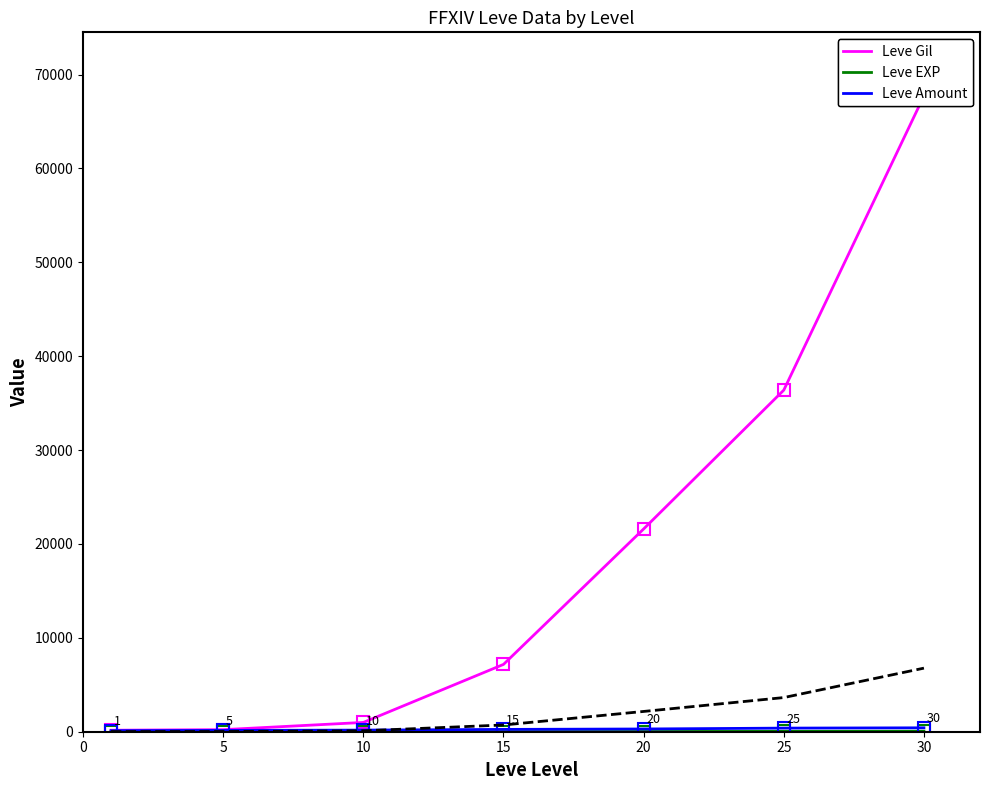

Reading right to left, extract all data points from this chart.

Leve Gil: 30=67730	25=36390	20=21600	15=7170	10=990	5=220	1=160
Leve EXP: 30=52	25=36	20=21	15=7	10=9	5=5	1=1
Leve Amount: 30=416	25=384	20=292	15=247	10=172	5=140	1=113